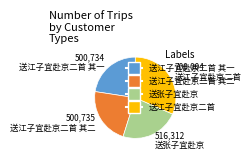

How many slices are in this pie chart?

4